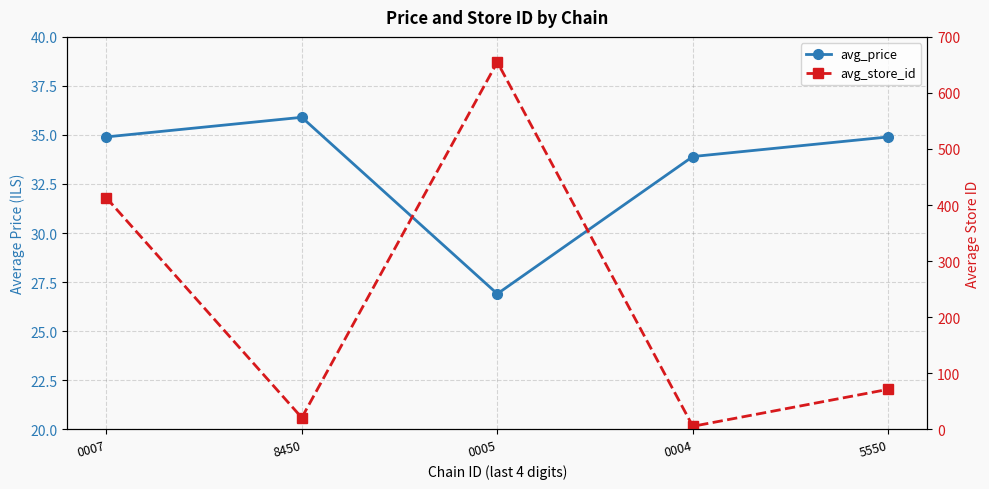

What are all the series names shown in the legend?

avg_price, avg_store_id